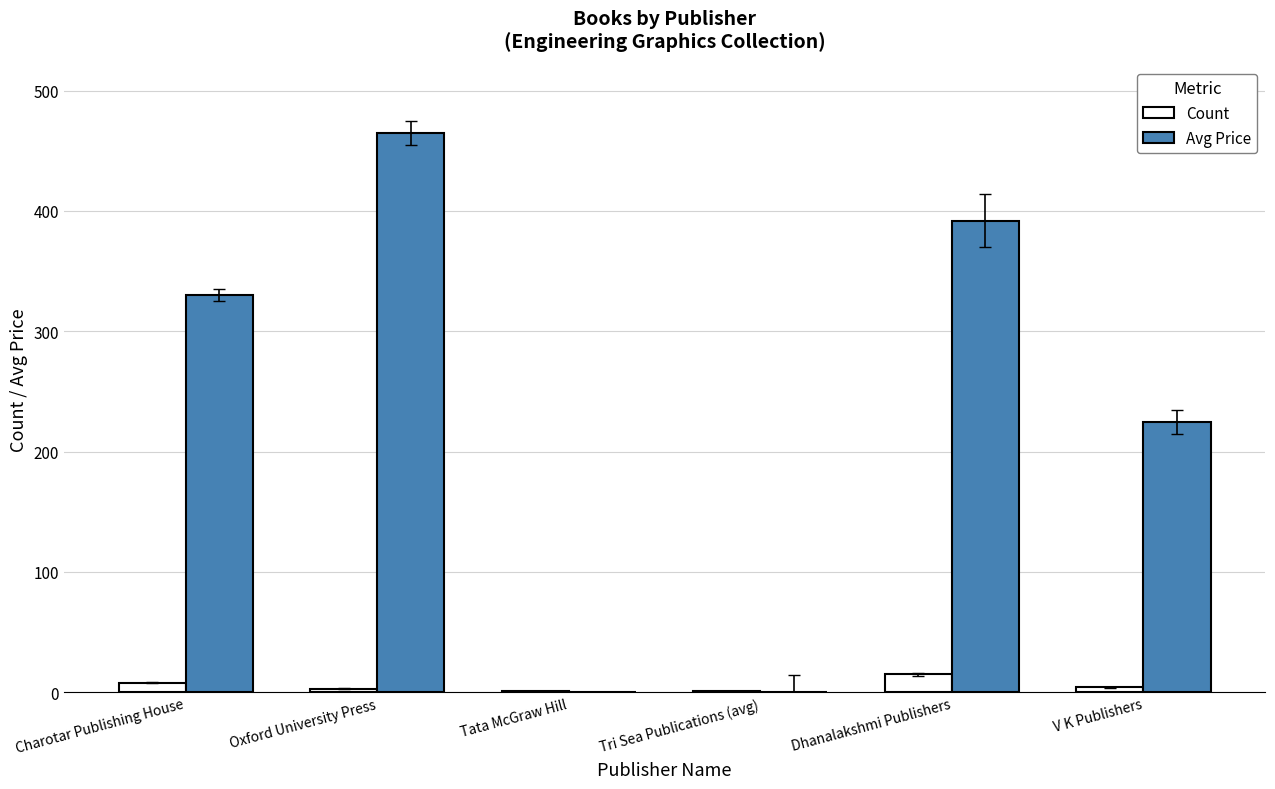

What is the sum of all Avg Price values?

1412